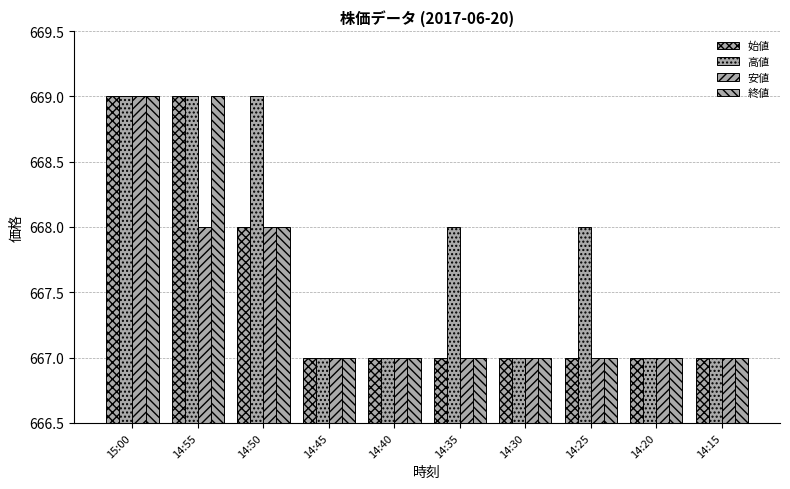

What is the sum of the 高値 values at 14:15 and 14:40?

1334